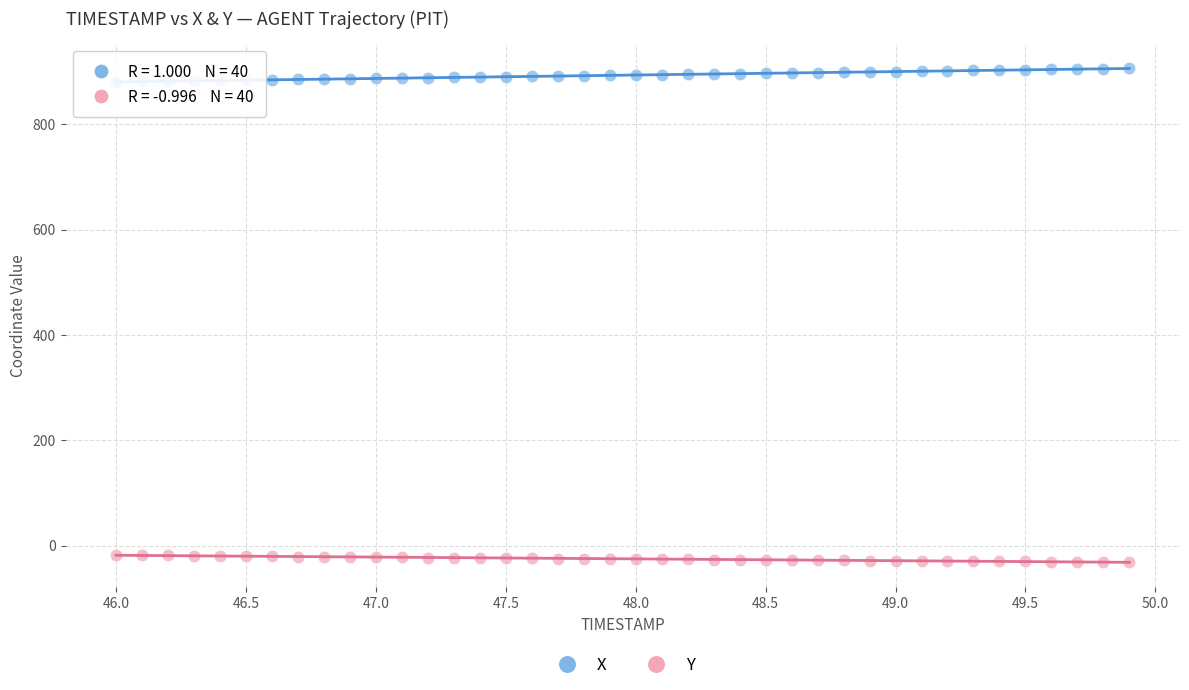

Which series reaches the maximum Y coordinate?

X